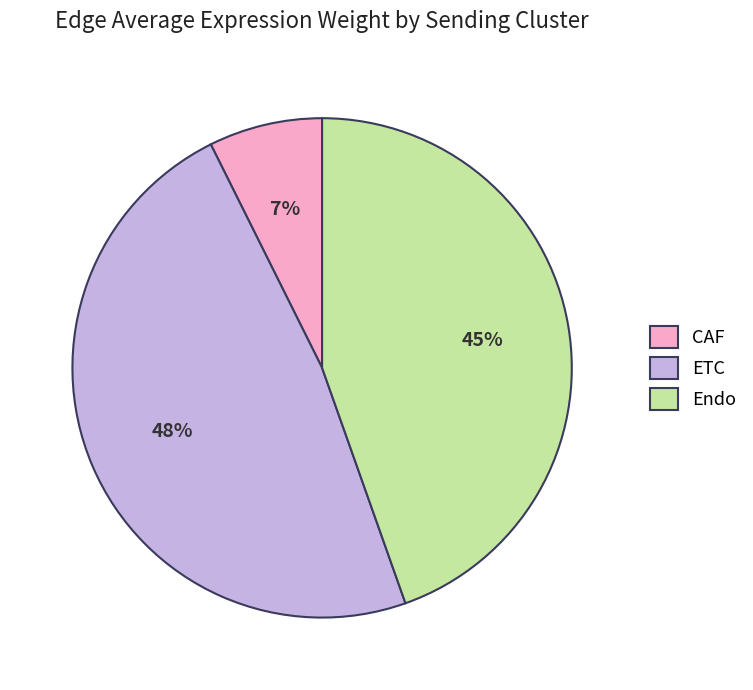

Which has a higher value, CAF or ETC?

ETC